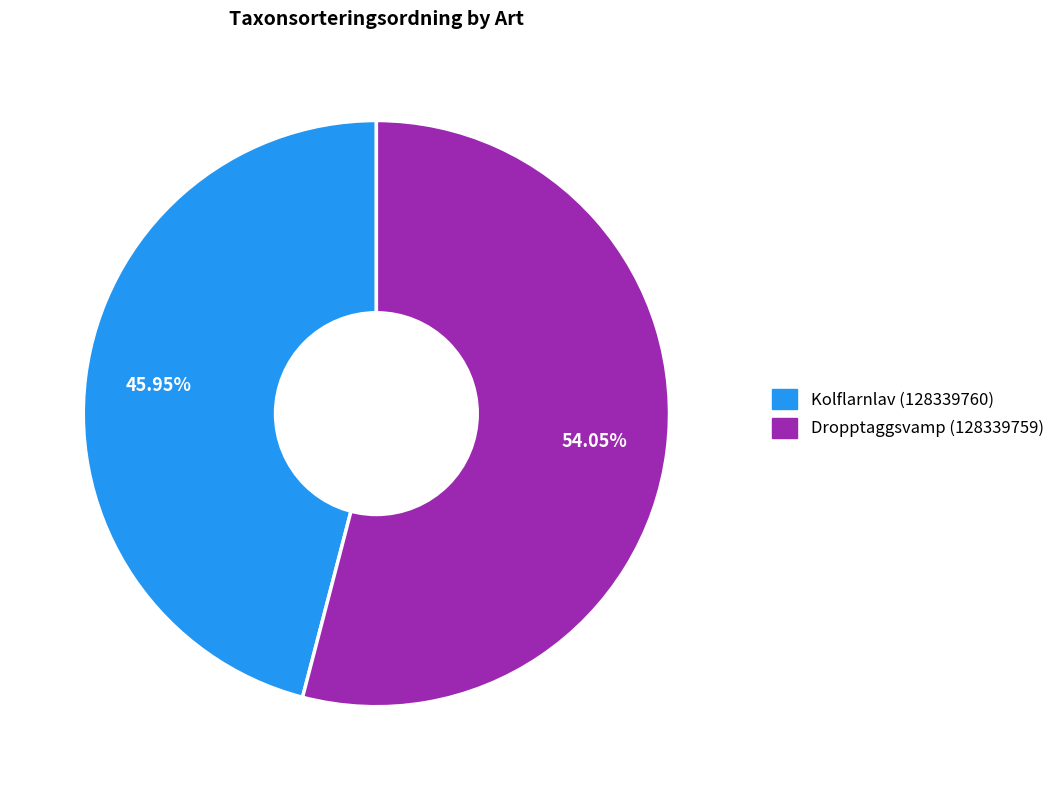

Is Dropptaggsvamp (128339759) the majority of the pie?

Yes